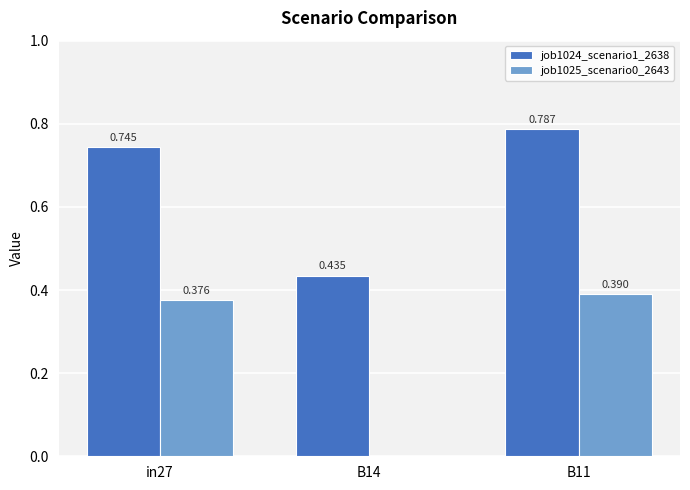

How many distinct data groups are displayed?

2